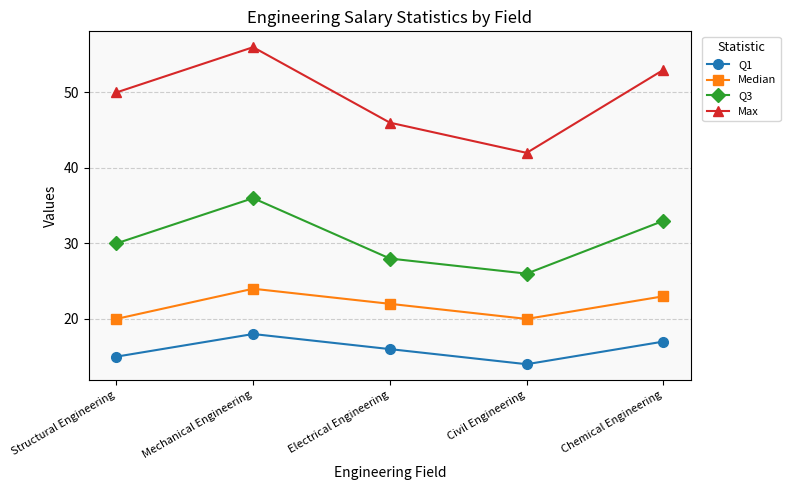

At which label is Max closest to 49?

Structural Engineering